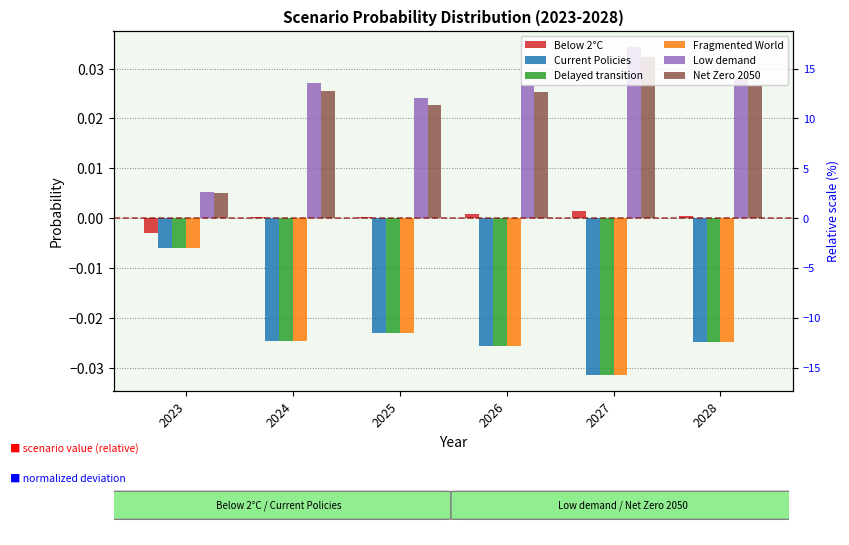

Which series has the widest spread of values?

Low demand